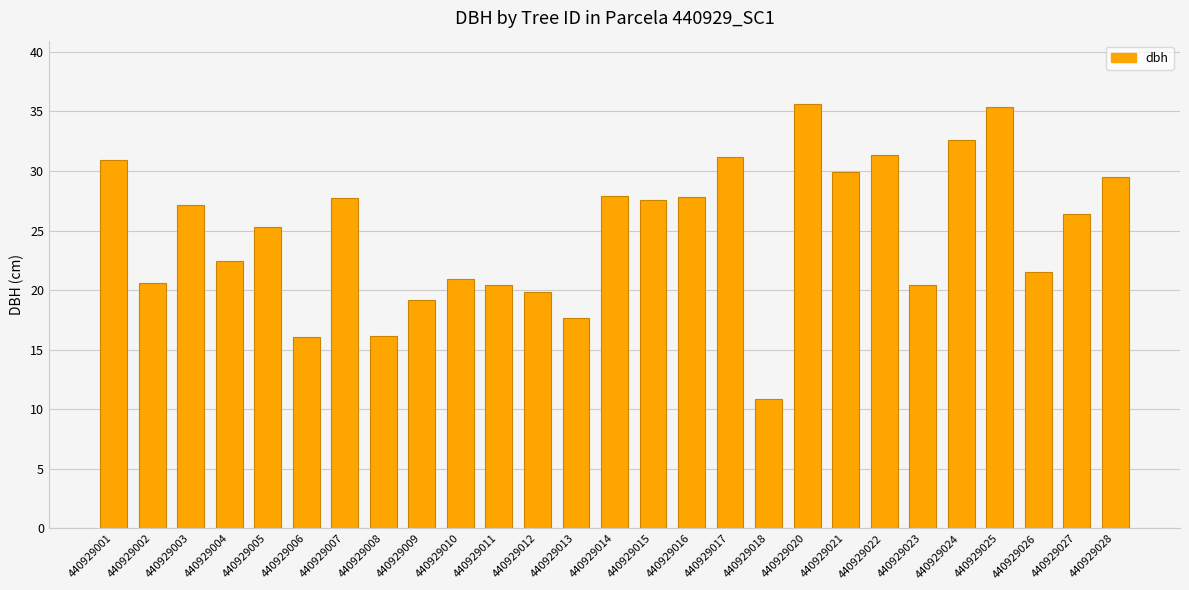

What is the sum of all values?

672.3